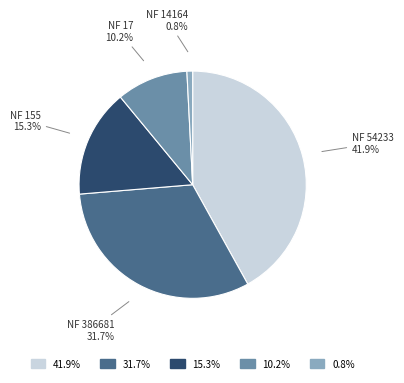

To the nearest percent, what is the difference between the largest and smallest slice percentages?

41%